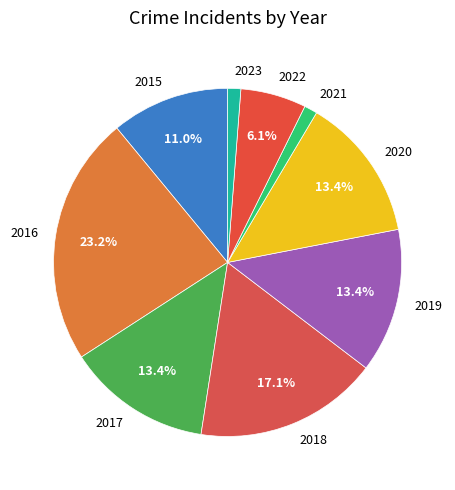

Which has a higher value, 2020 or 2018?

2018